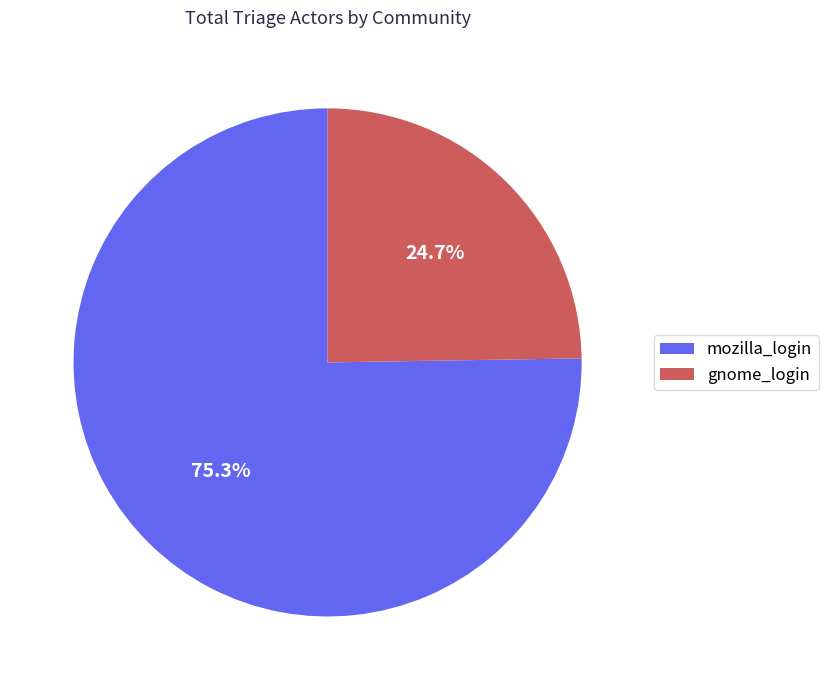

Which slice is the smallest?

gnome_login